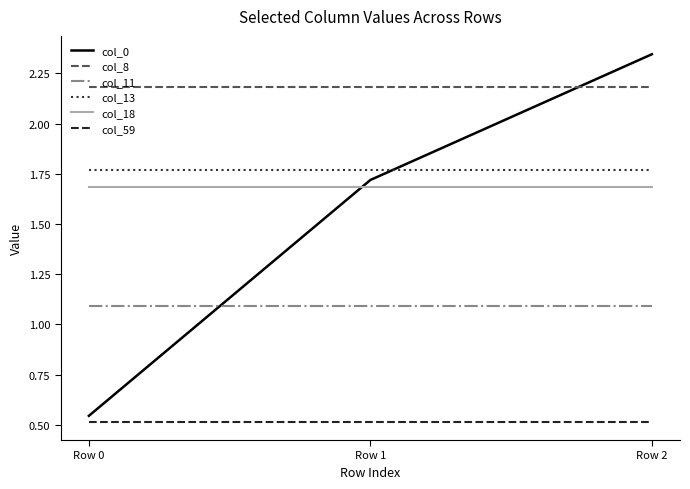

Does the chart display data point markers on the line(s)?

No